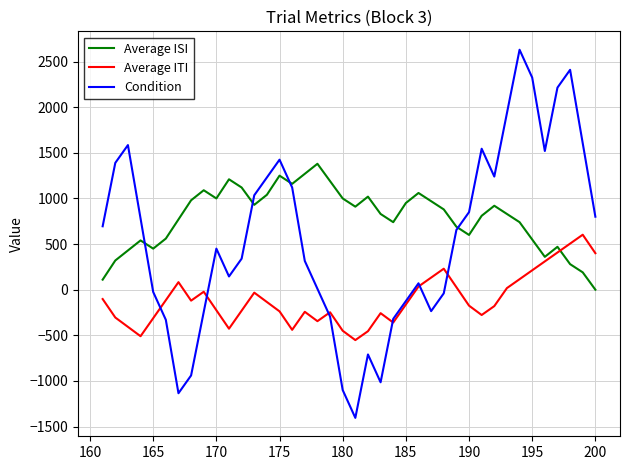

Which series has the widest spread of values?

Condition